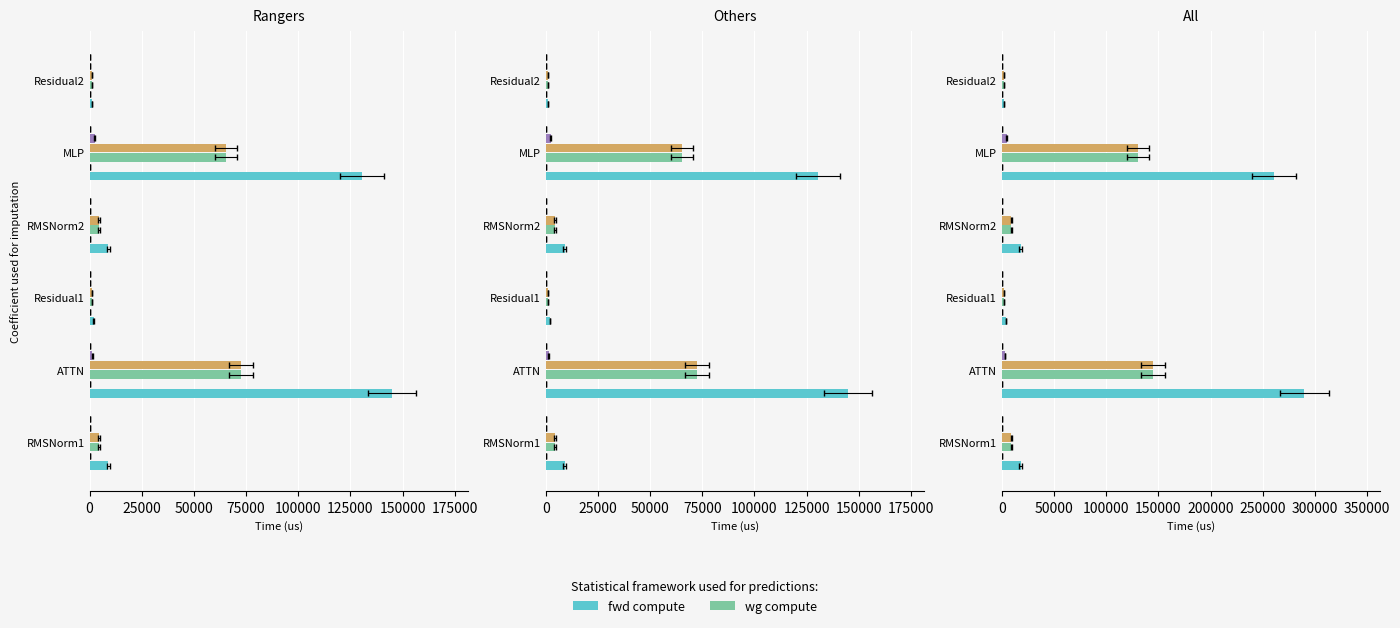

The value of wg exposed comm at RMSNorm1 is 0.0. True or false?

True